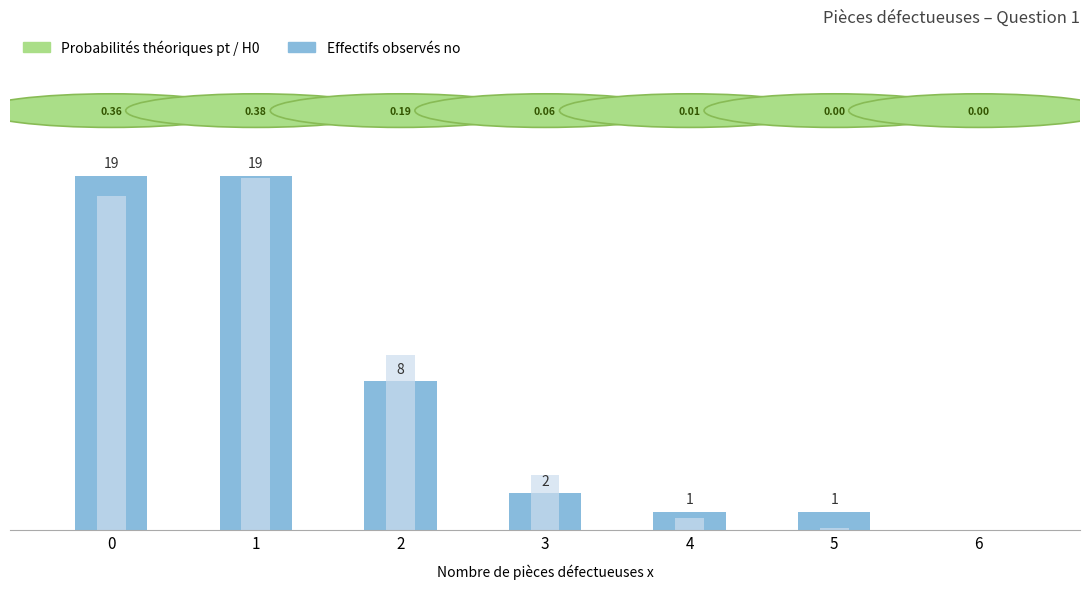

At which label is Effectifs théoriques nt / H0 closest to 9?

2